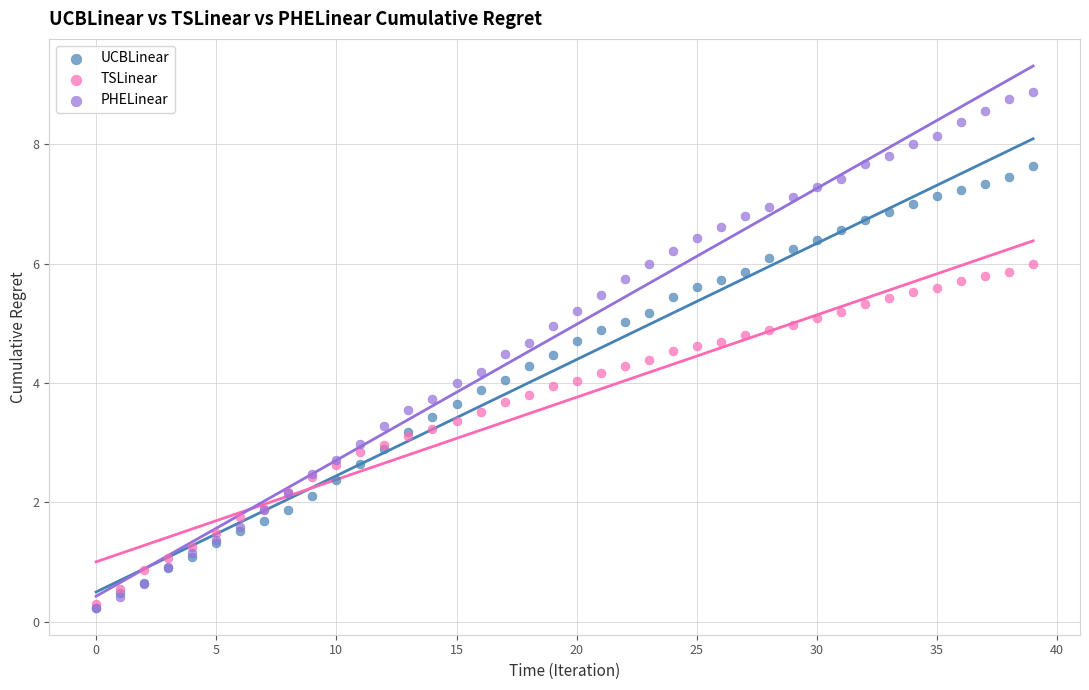

What are all the series names shown in the legend?

UCBLinear, TSLinear, PHELinear